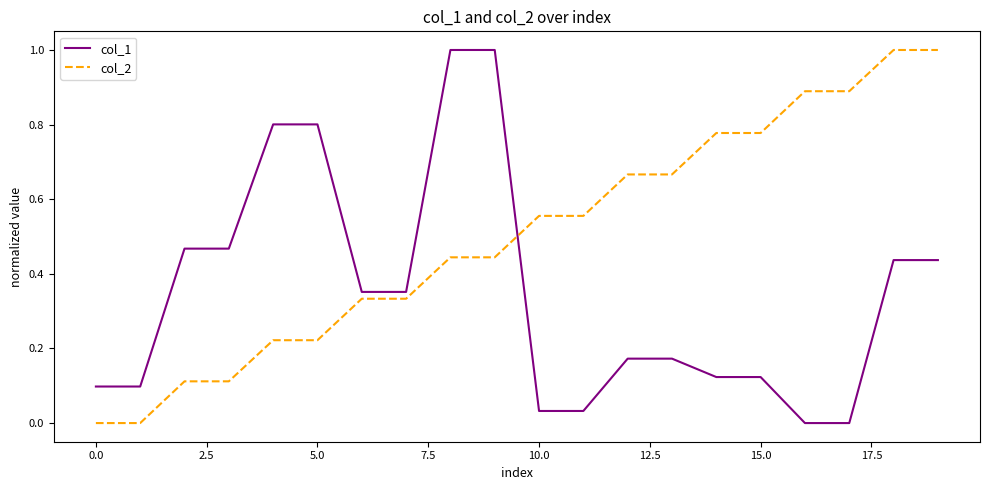

Which series has the largest total across all categories?

col_2